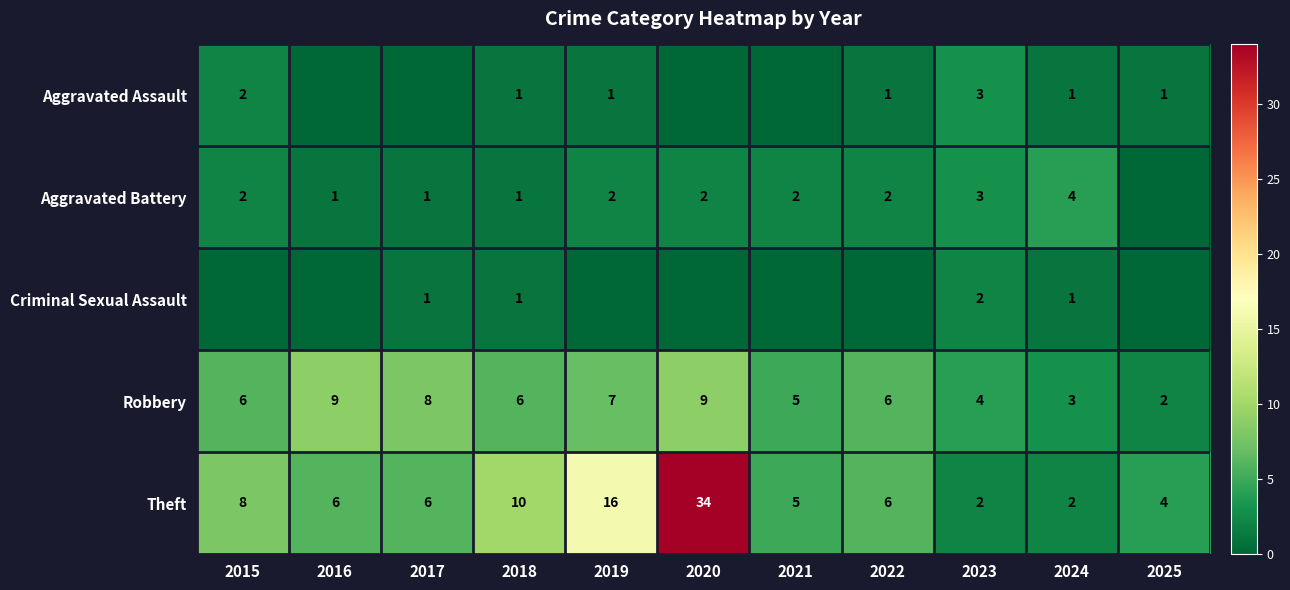

The value of Theft at 2025 is 4. True or false?

True